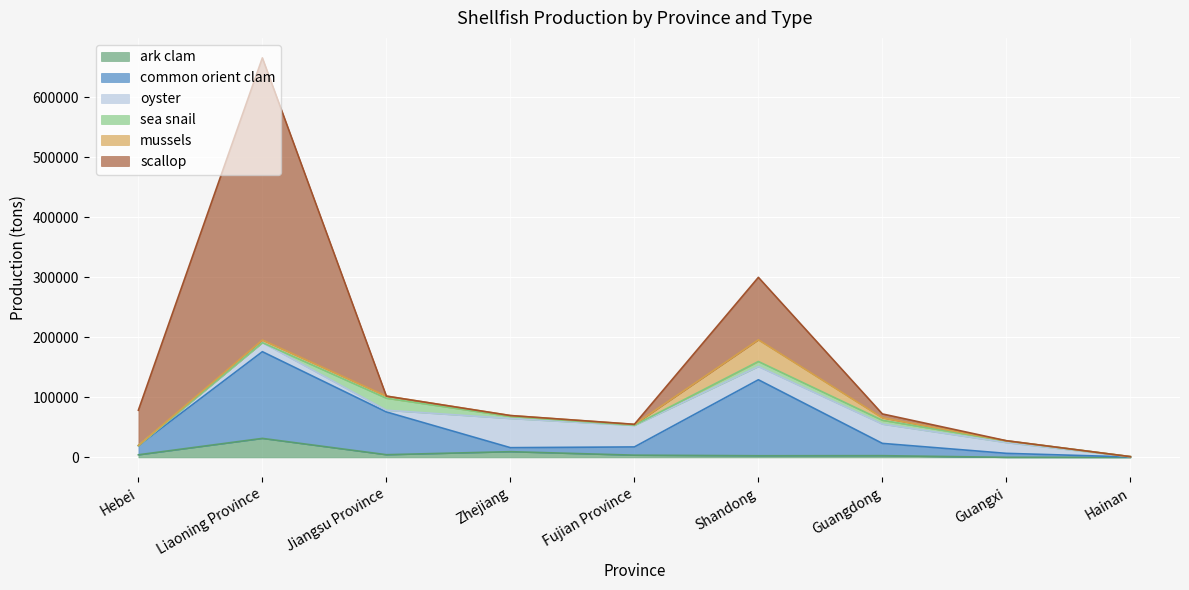

Which series has the largest total across all categories?

scallop